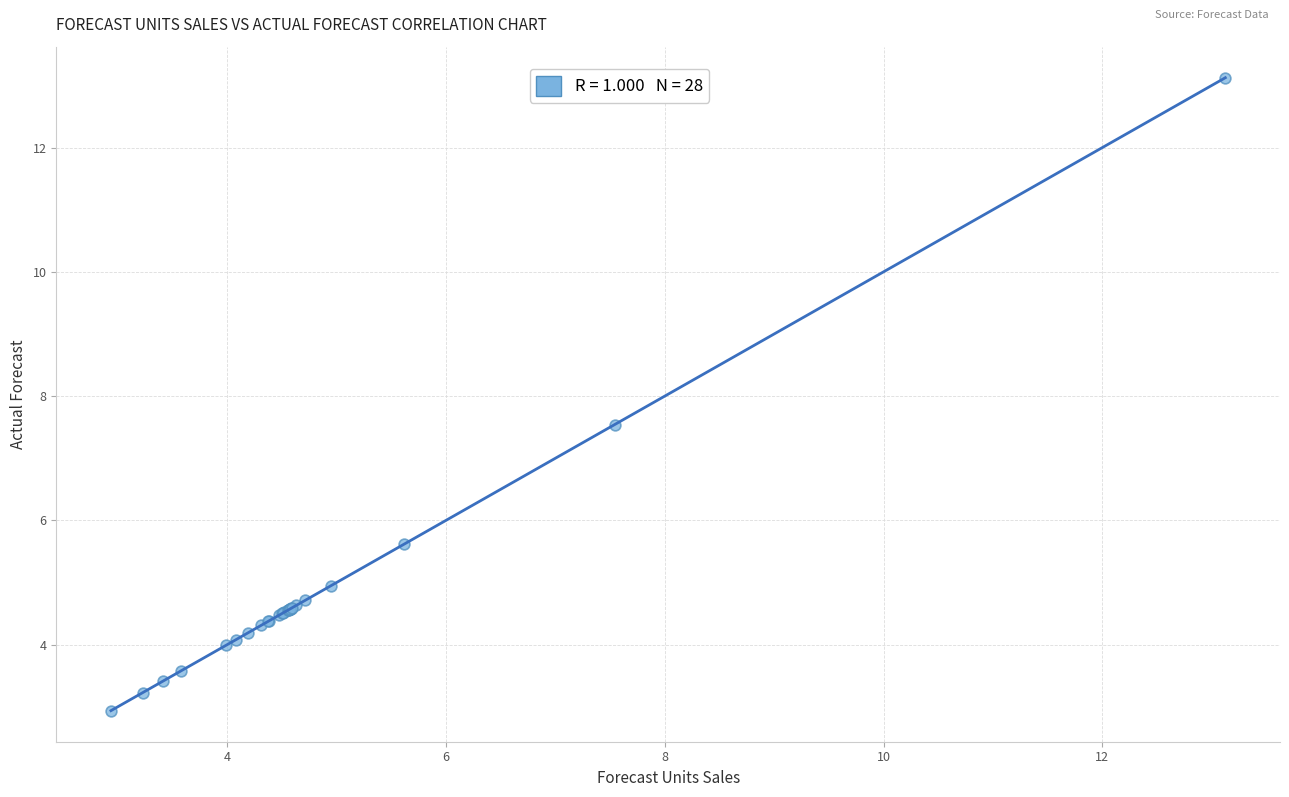

What Y value in the scatter plot is closest to 8?

7.5